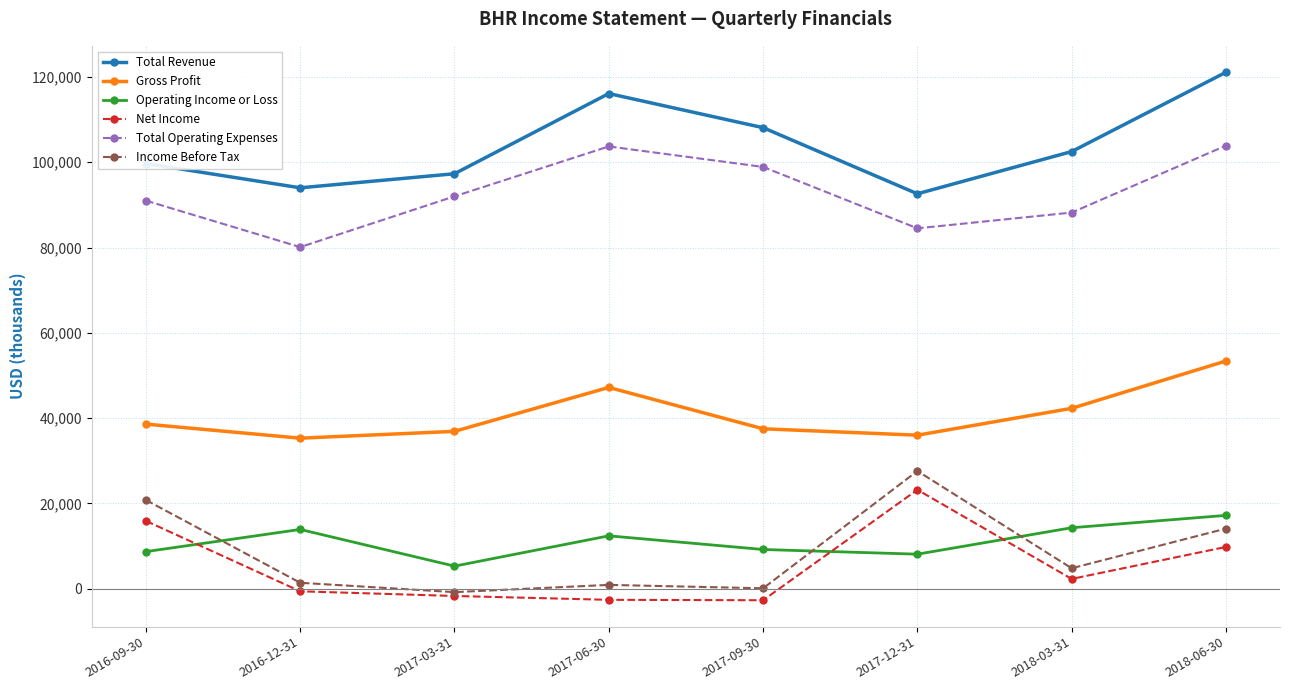

Which series changed the most between 2016-12-31 and 2018-06-30?

Total Revenue